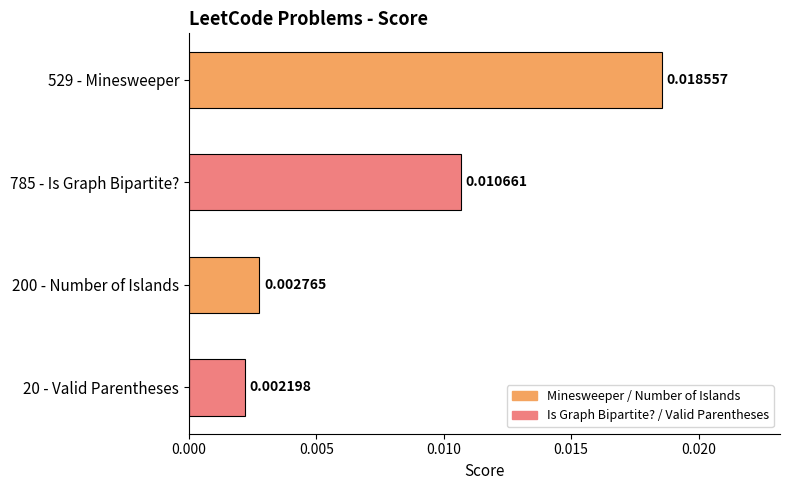

How many series are shown in this chart?

1